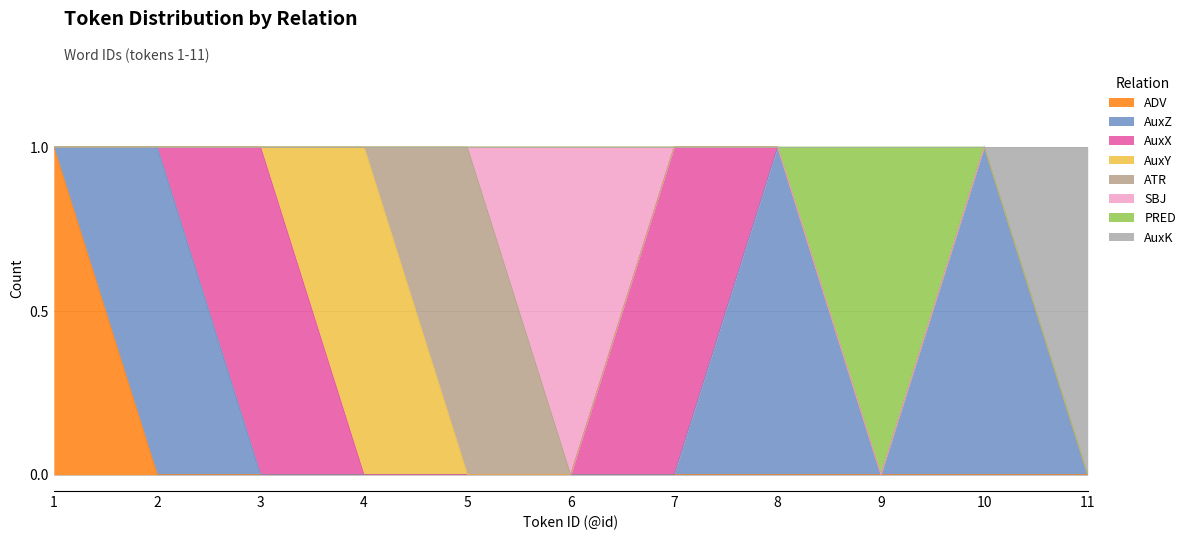

How many positive values does the d-------- series have?

4